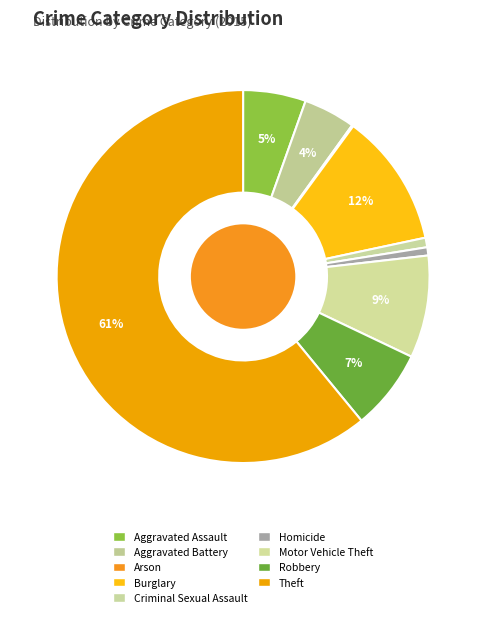

What is the majority slice?

Theft